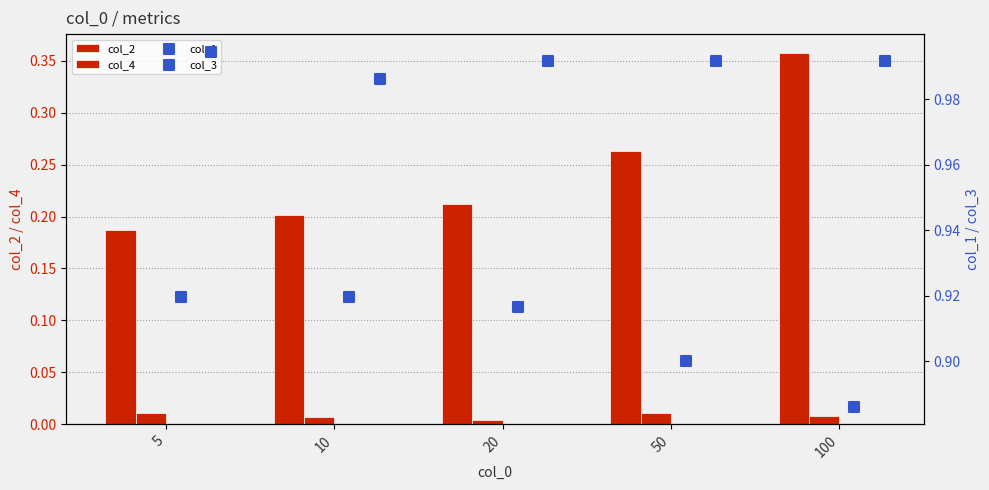

What is the total value across all series at 5?

2.1